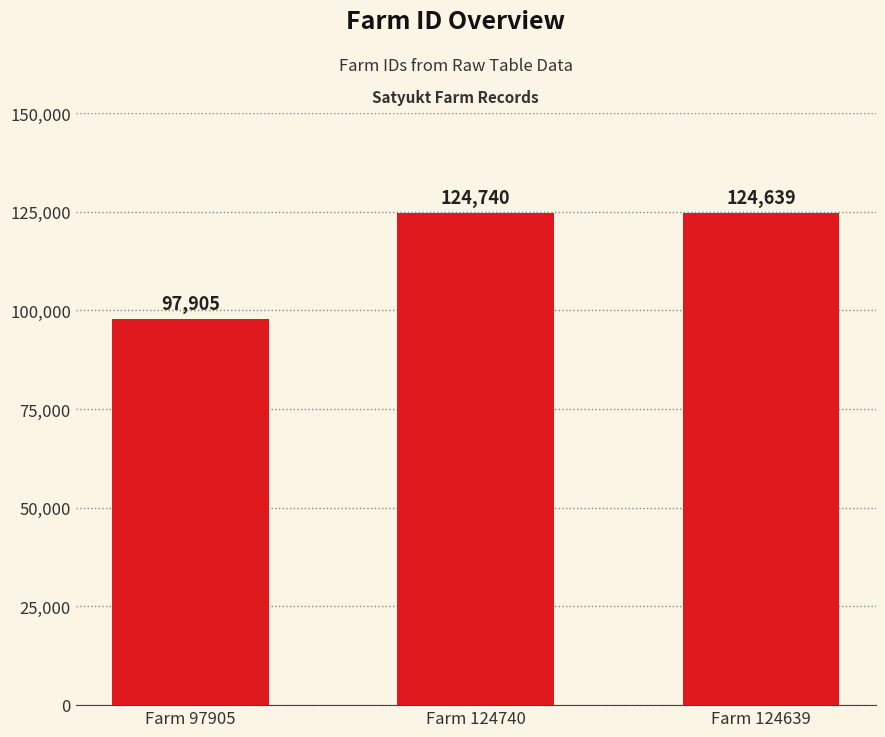

Rank the categories by value from lowest to highest.

Farm 97905, Farm 124639, Farm 124740